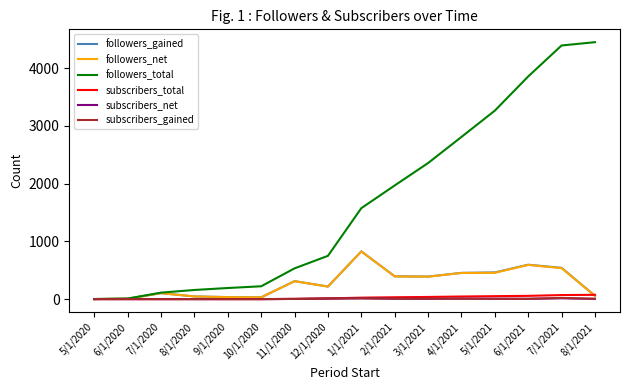

Which series has the largest total across all categories?

followers_total